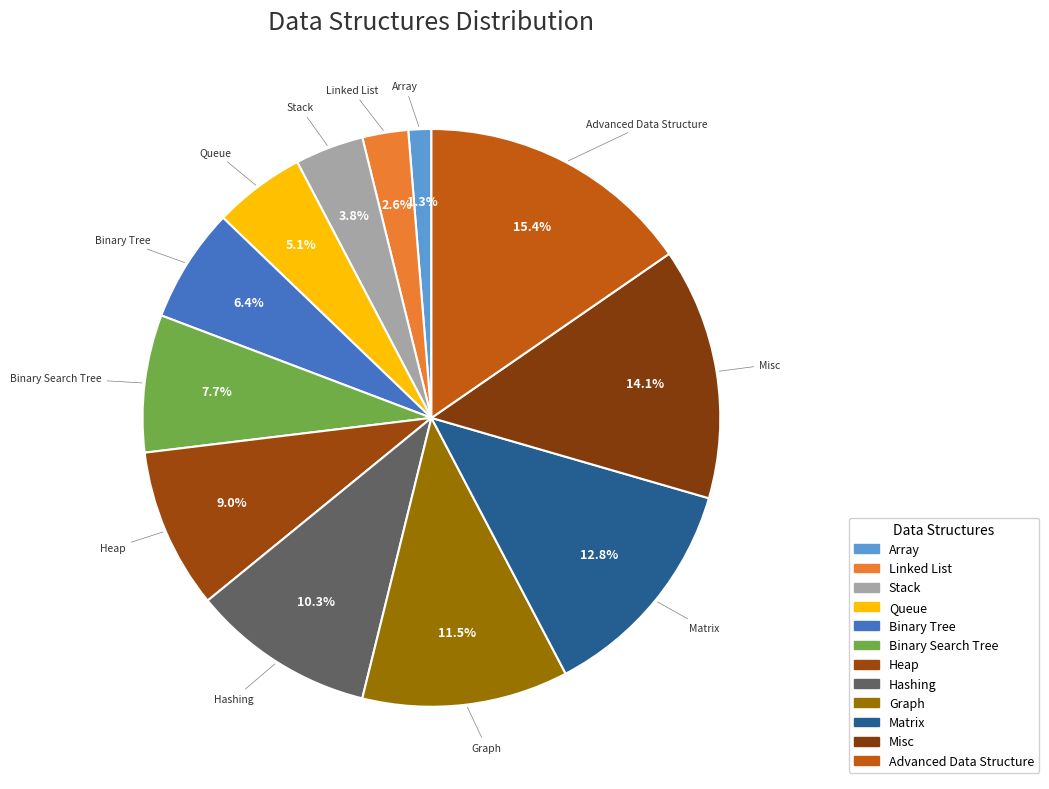

Is it true that Misc is 7% of the pie?

False